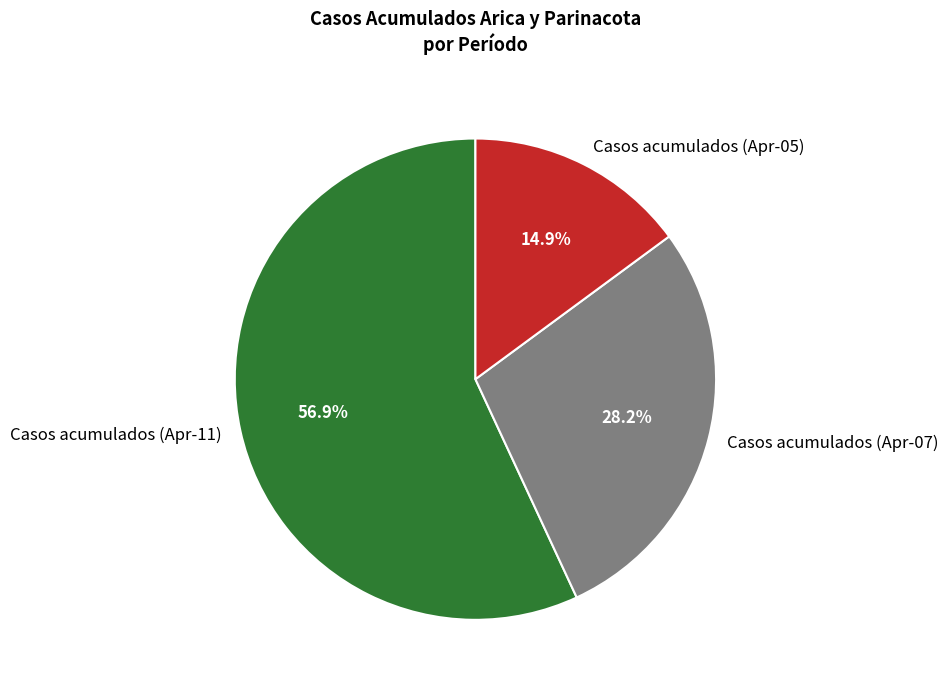

Count the number of slices in the pie.

3